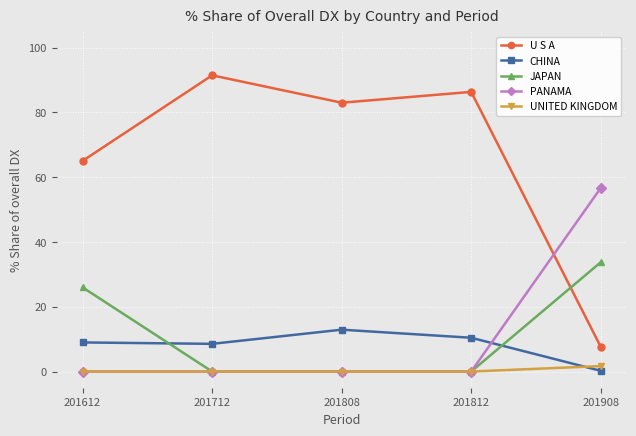

What is the difference between the maximum and minimum values in the PANAMA series?

56.7